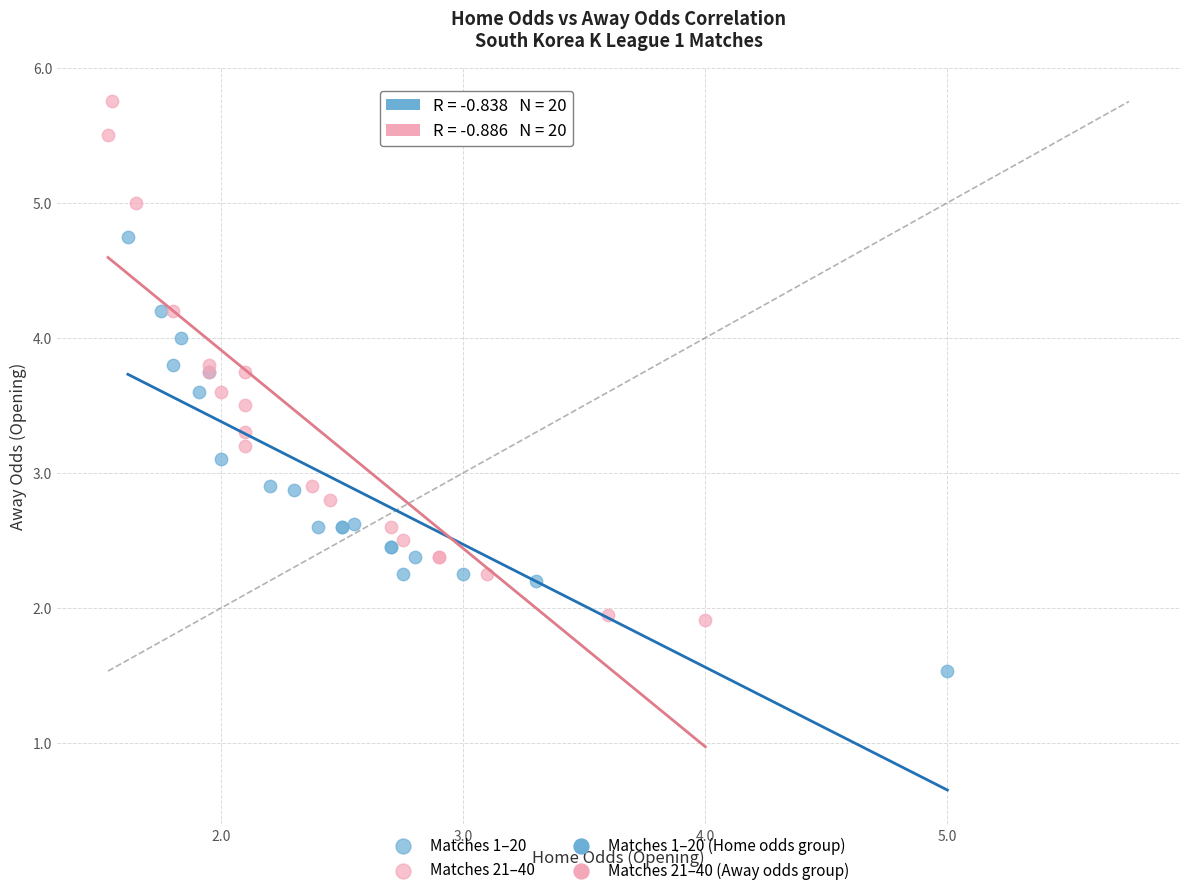

Which series contains the highest Y value?

Matches 21–40